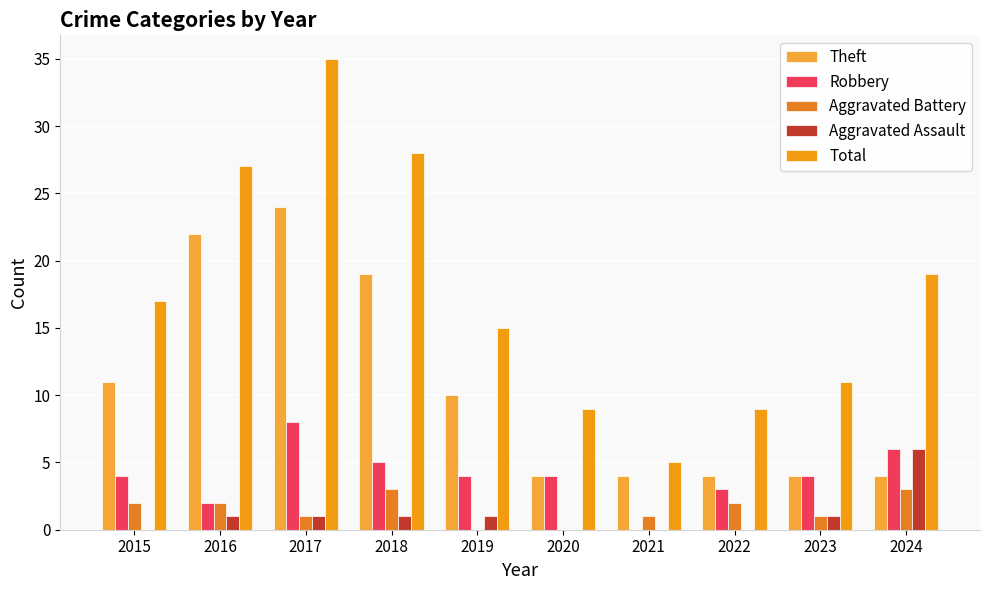

How many categories are shown in the chart?

10